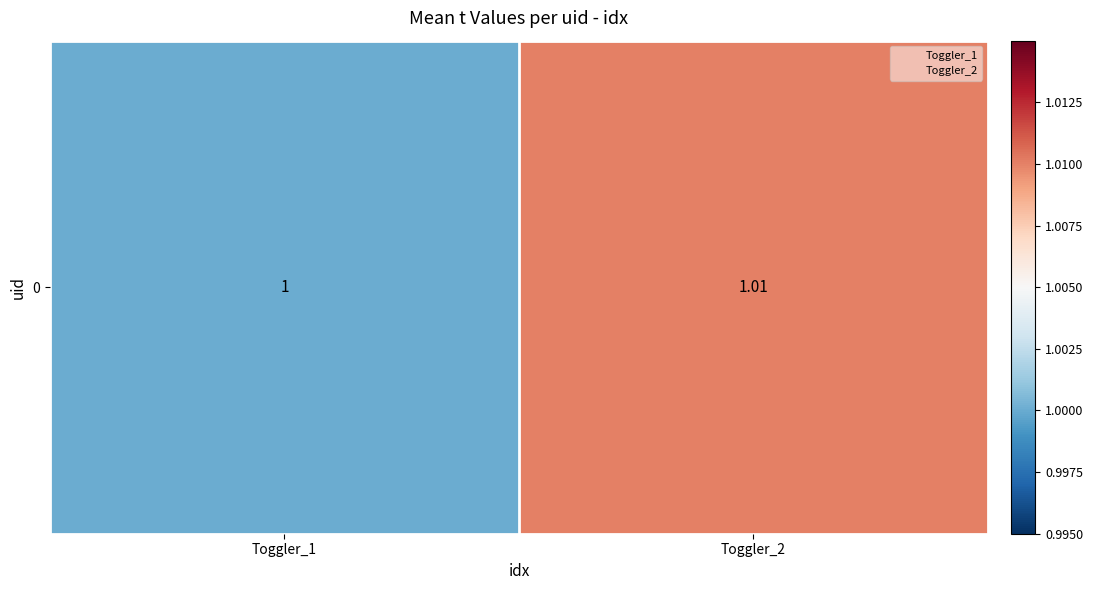

The chart shows a value of 1.0 at Toggler_1. True or false?

True